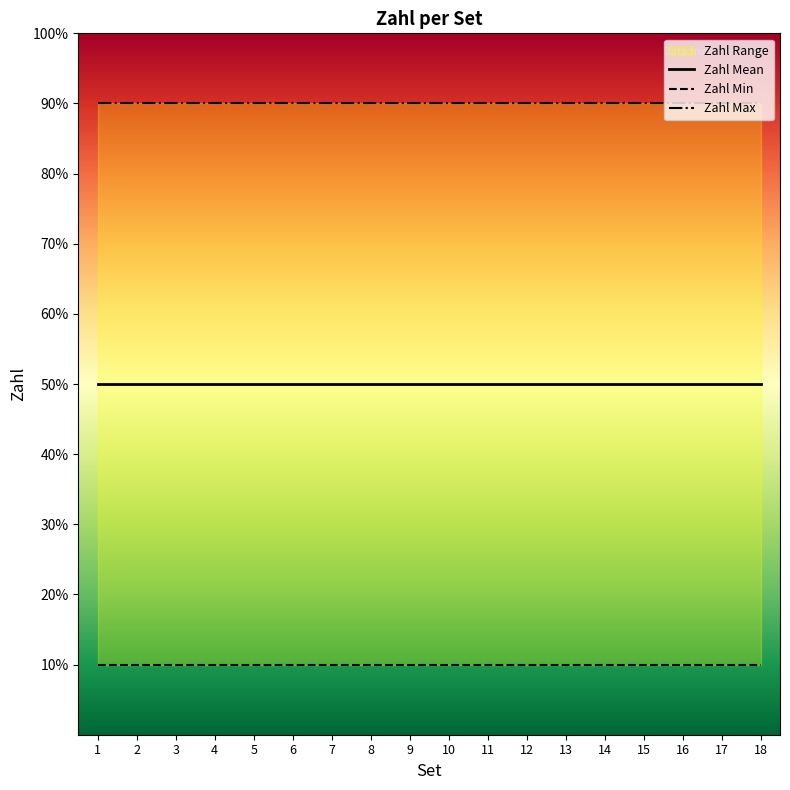

The Zahl Min series shows 0 at 10. True or false?

False